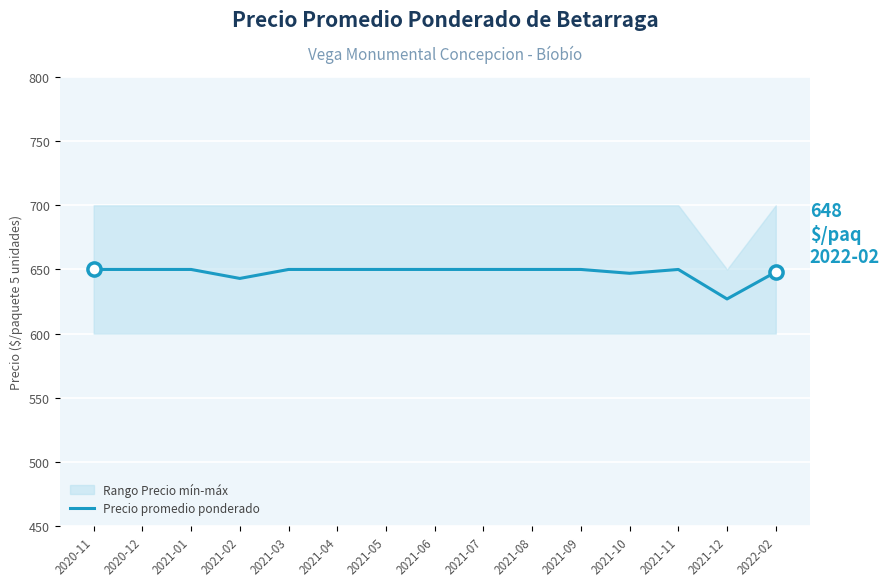

Between 2021-08 and 2021-02, which is larger?

2021-08